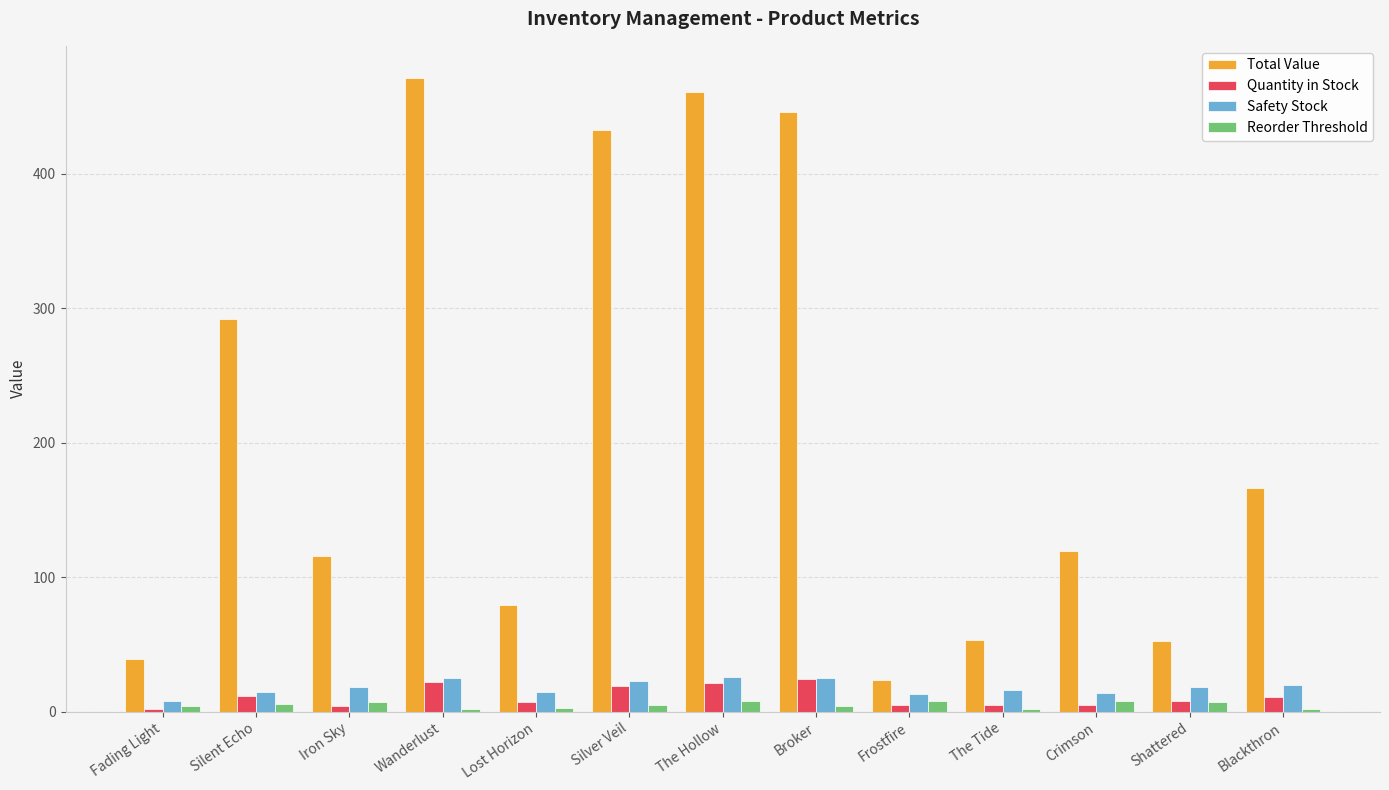

What is the sum of all Safety Stock values?

236.0